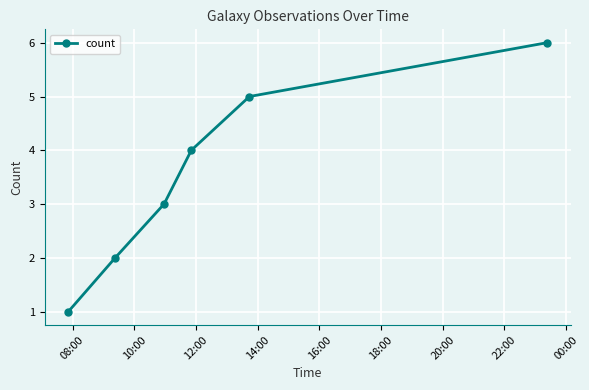

Reading left to right, list all the values displayed in this chart.

1	2	3	4	5	6